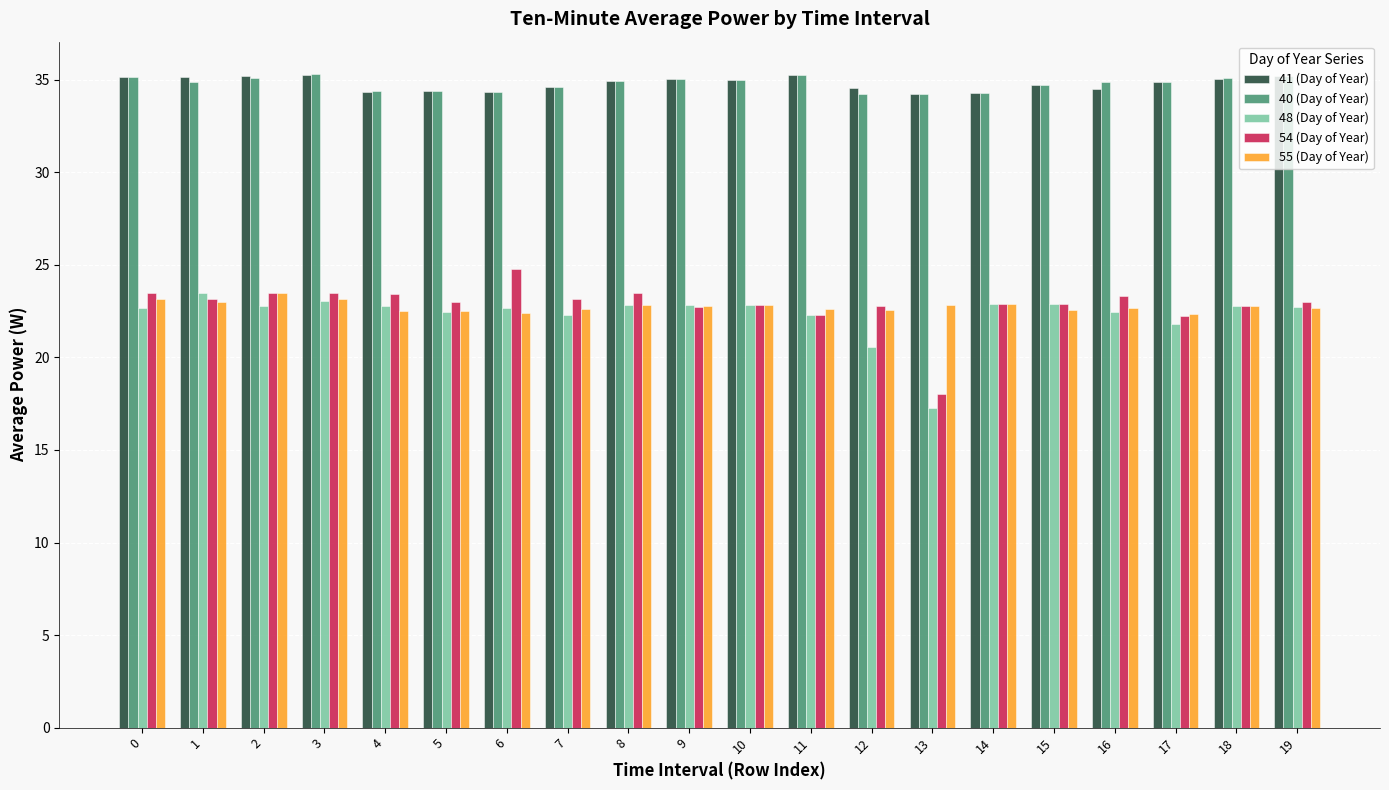

What value does the 40 (Day of Year) series have at 18?

35.1